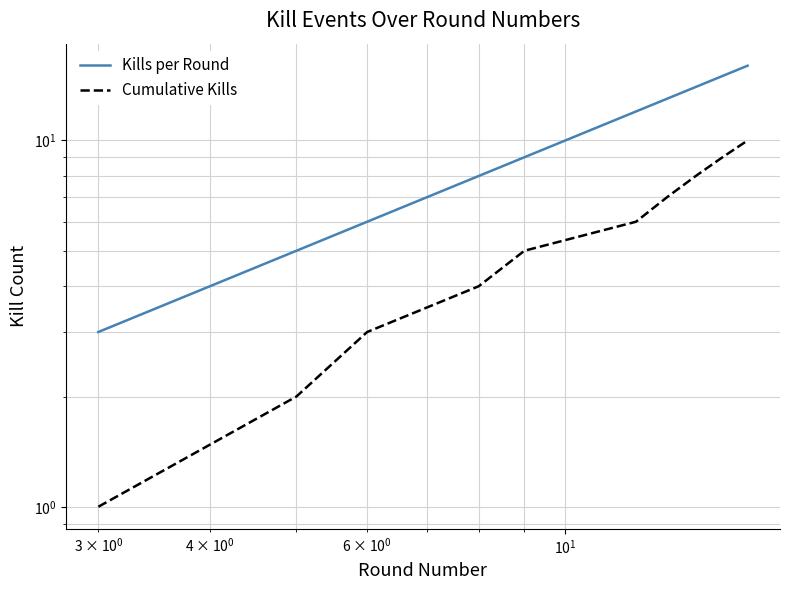

Reading left to right, list all the values displayed in this chart.

Kills per Round: 3	5	6	8	9	12	13	14	15	16
Cumulative Kills: 1	2	3	4	5	6	7	8	9	10